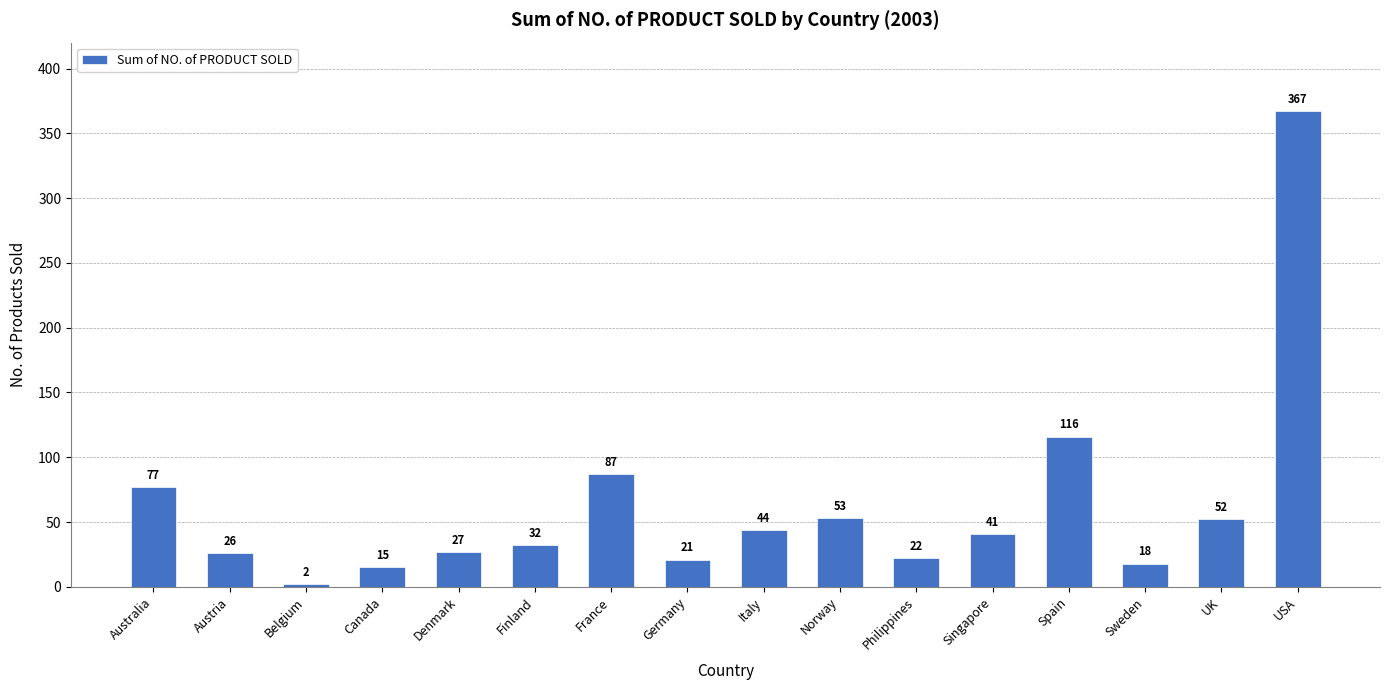

What is the difference between the second highest and minimum values?

114